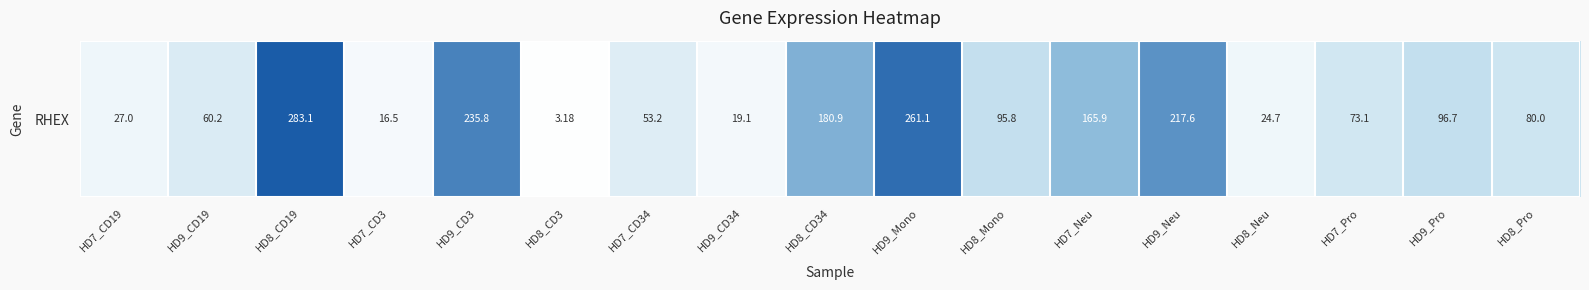

Rank the categories by value from highest to lowest.

HD8_CD19, HD9_Mono, HD9_CD3, HD9_Neu, HD8_CD34, HD7_Neu, HD9_Pro, HD8_Mono, HD8_Pro, HD7_Pro, HD9_CD19, HD7_CD34, HD7_CD19, HD8_Neu, HD9_CD34, HD7_CD3, HD8_CD3